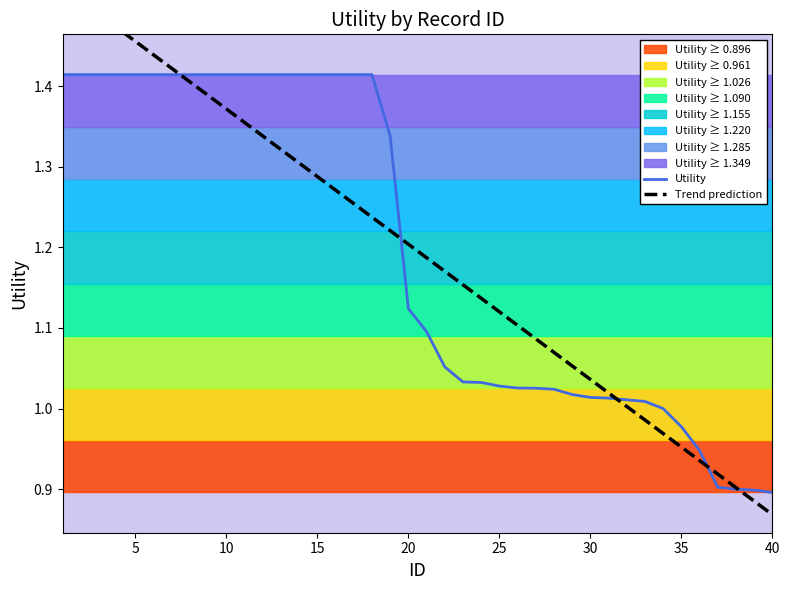

True or false: Utility has a value of 2.5 at 15.

False